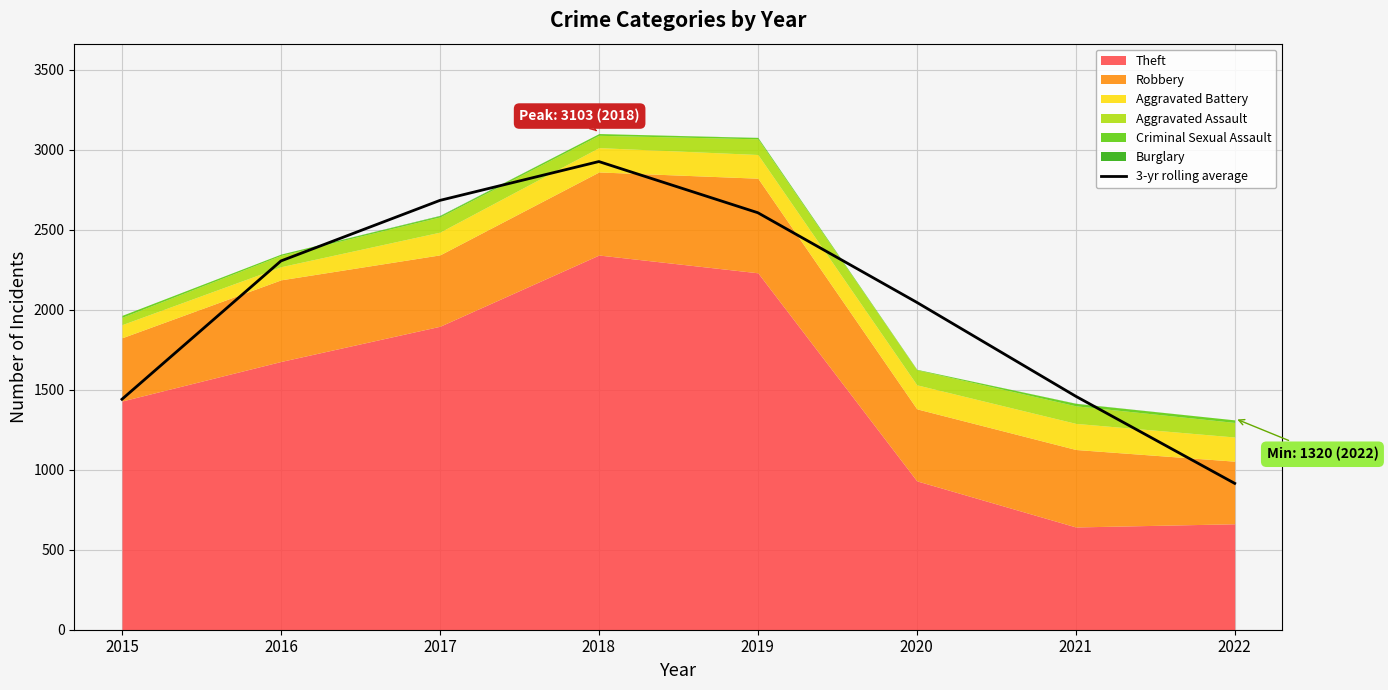

What is the value of the 5th point from the left?

2605.3